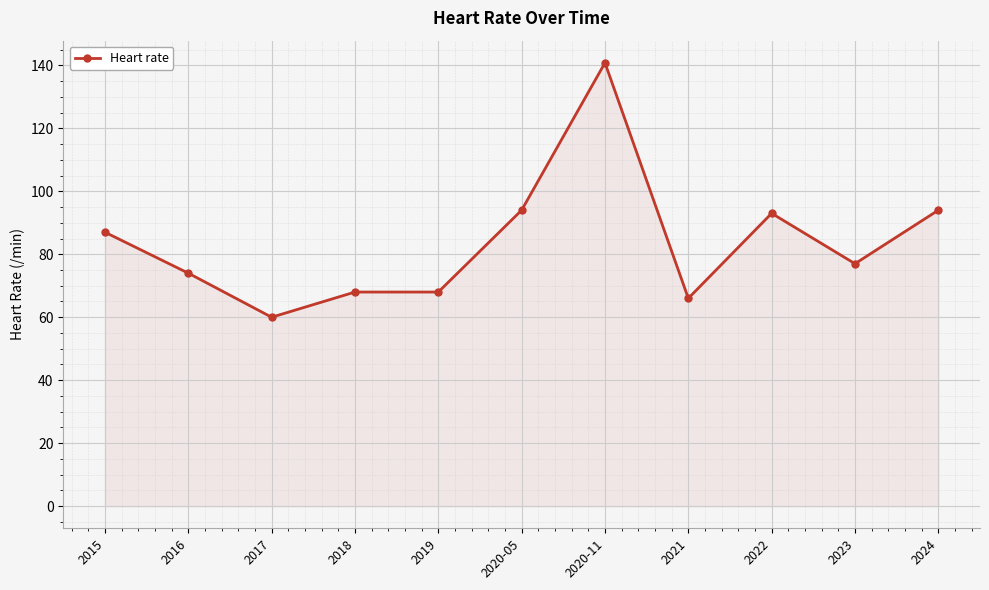

What is the value of the 7th point from the left?

140.8